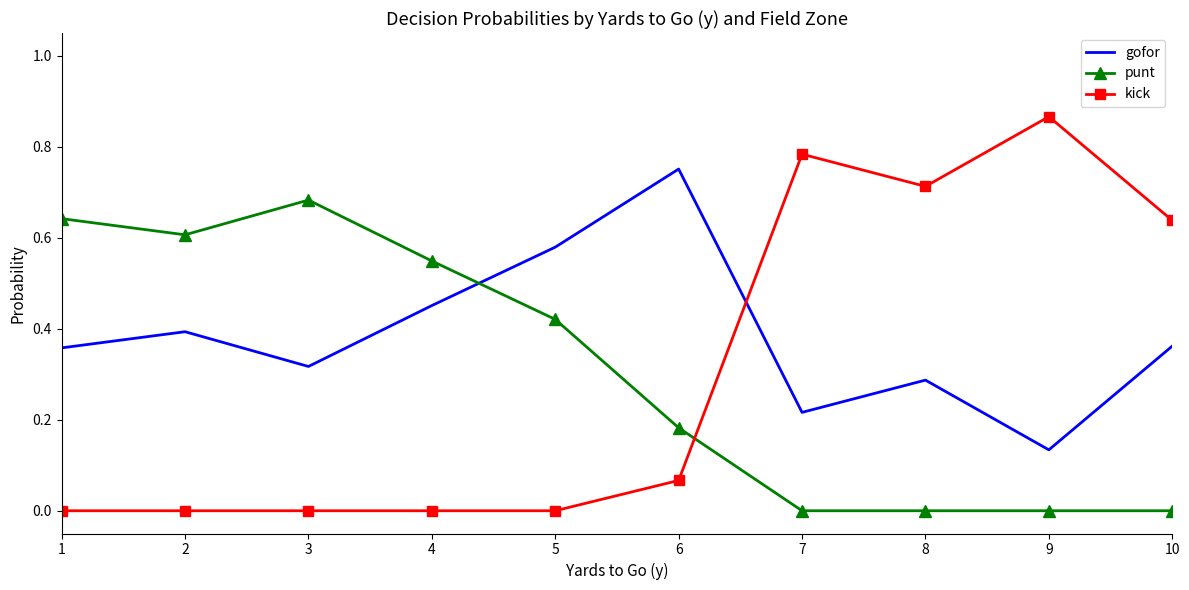

What is the total value across all series at 4?

1.0